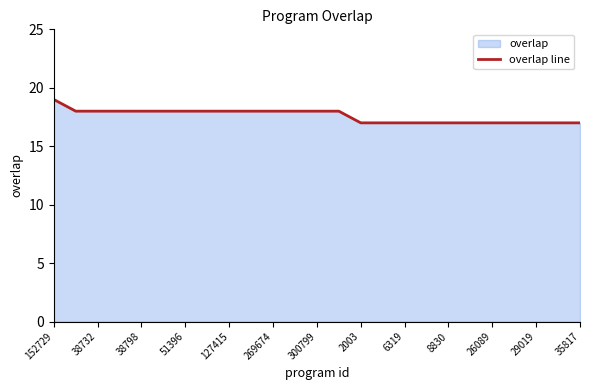

What is the change in value from 38798 to 2003?

-1